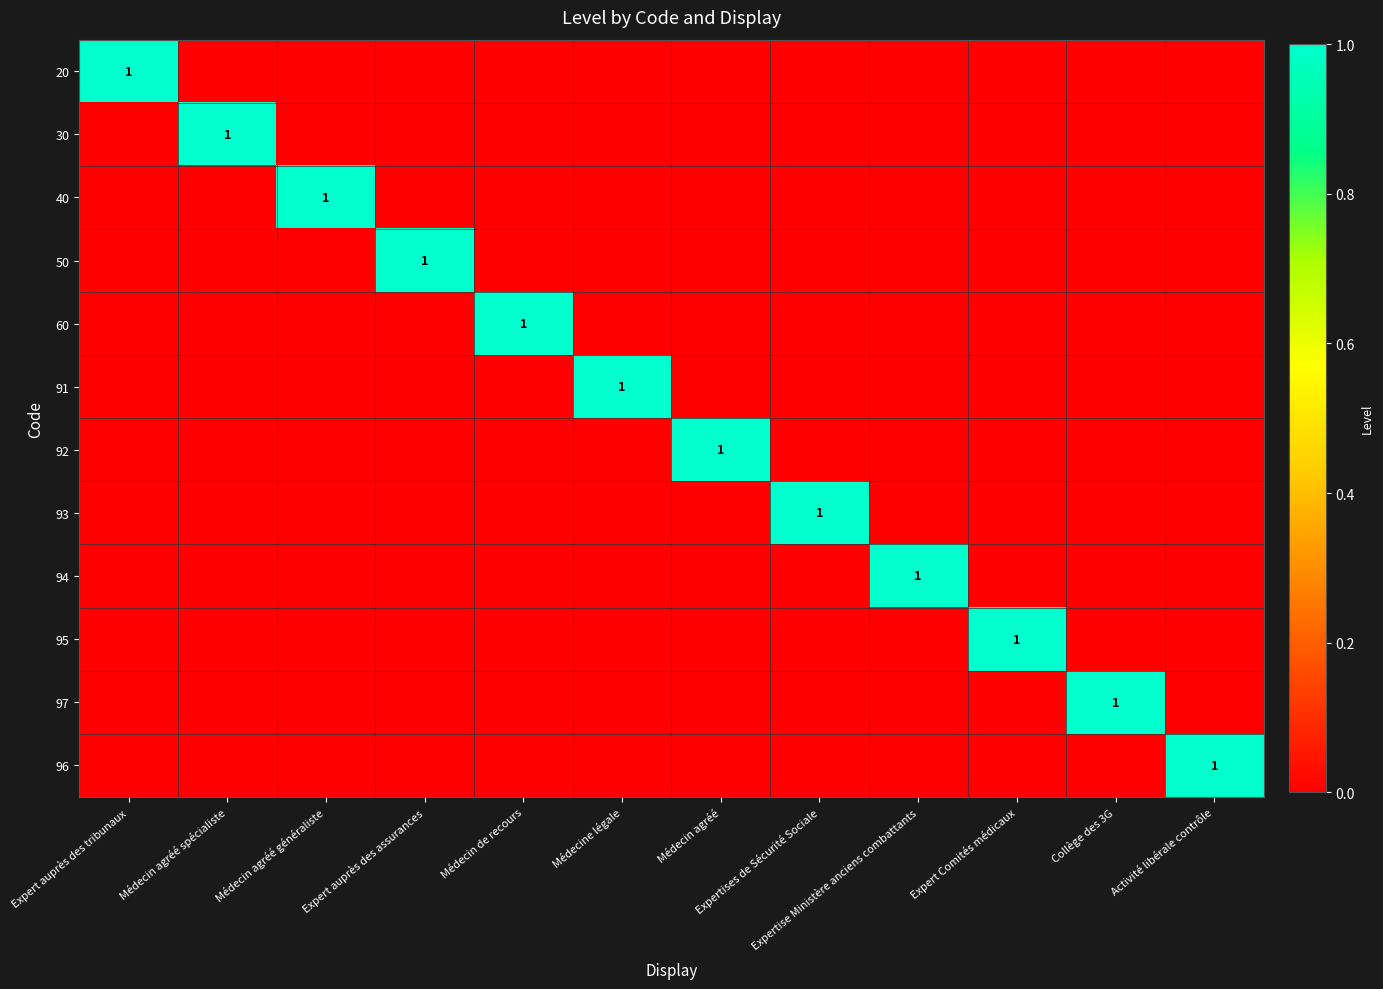

List the series in order of their peak value, highest first.

20, 30, 40, 50, 60, 91, 92, 93, 94, 95, 97, 96